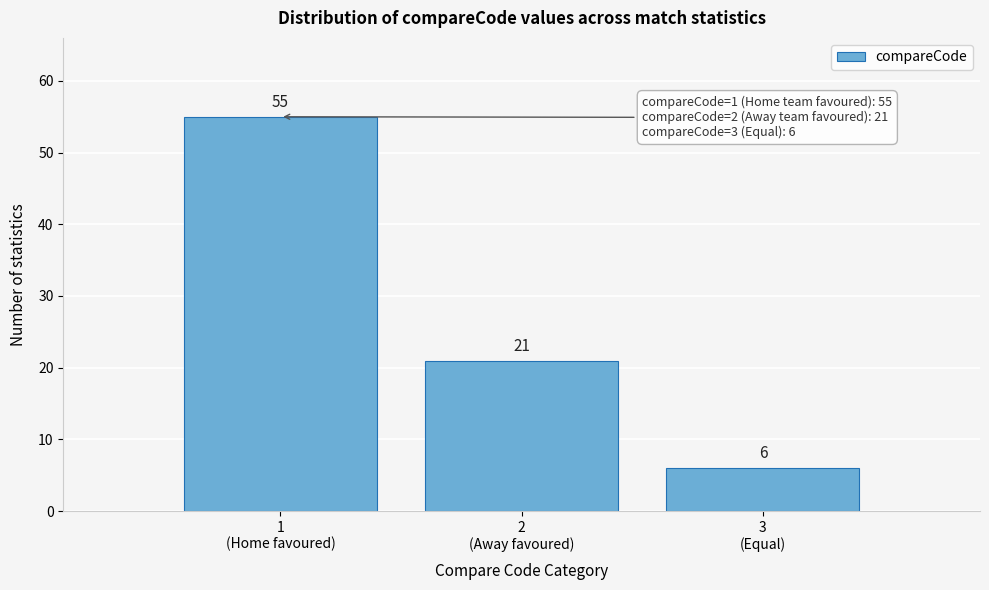

Reading left to right, transcribe all the data shown in this chart.

55	21	6